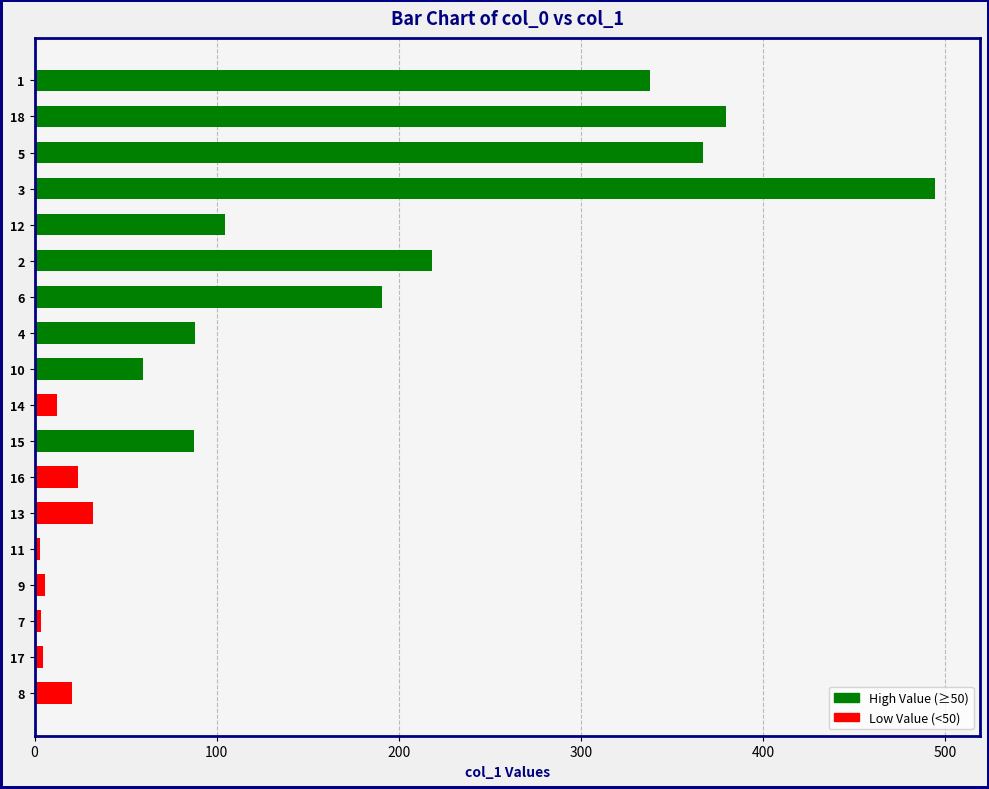

The value of High Value (≥50) at 5 is 515.0. True or false?

False